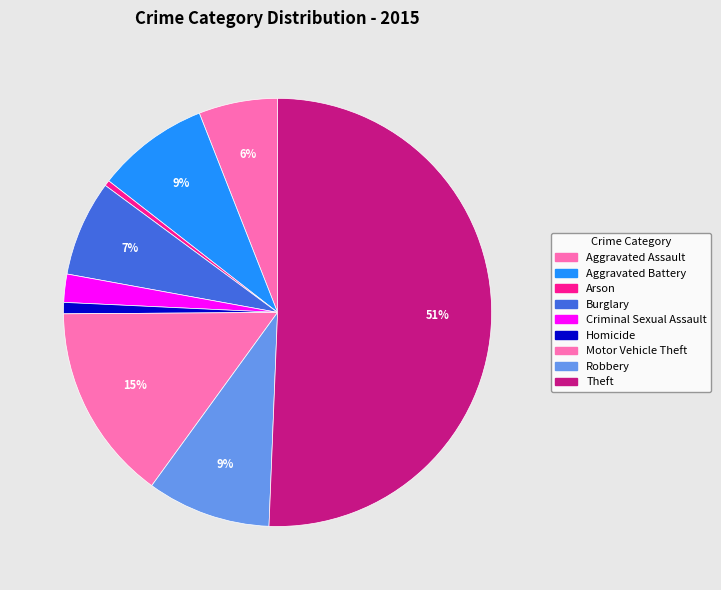

Count the number of slices in the pie.

9